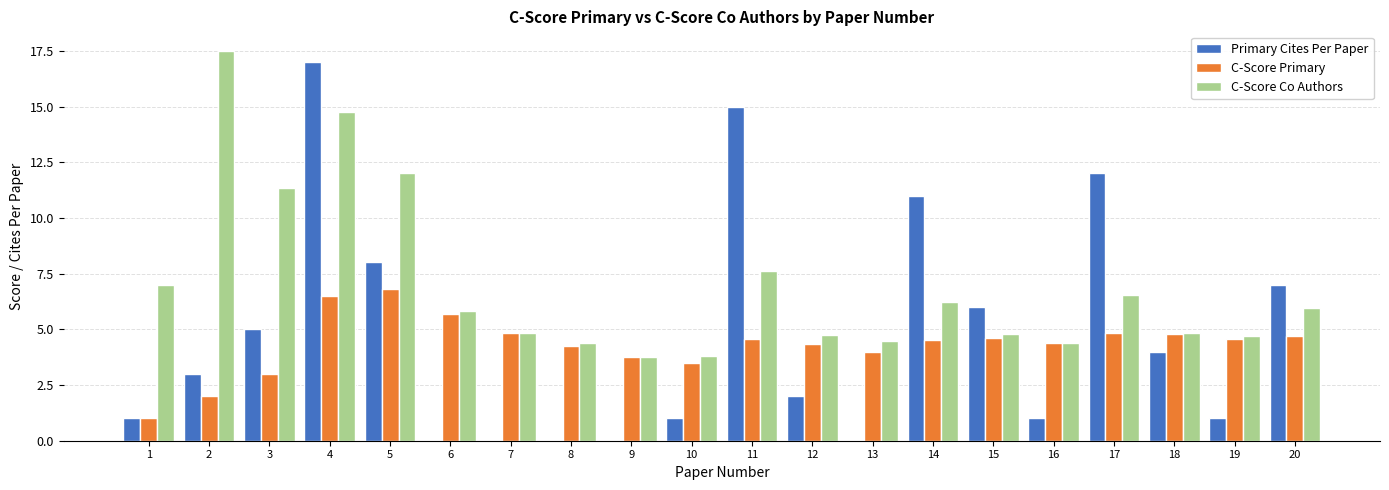

What is the total value across all series at 18?

13.6